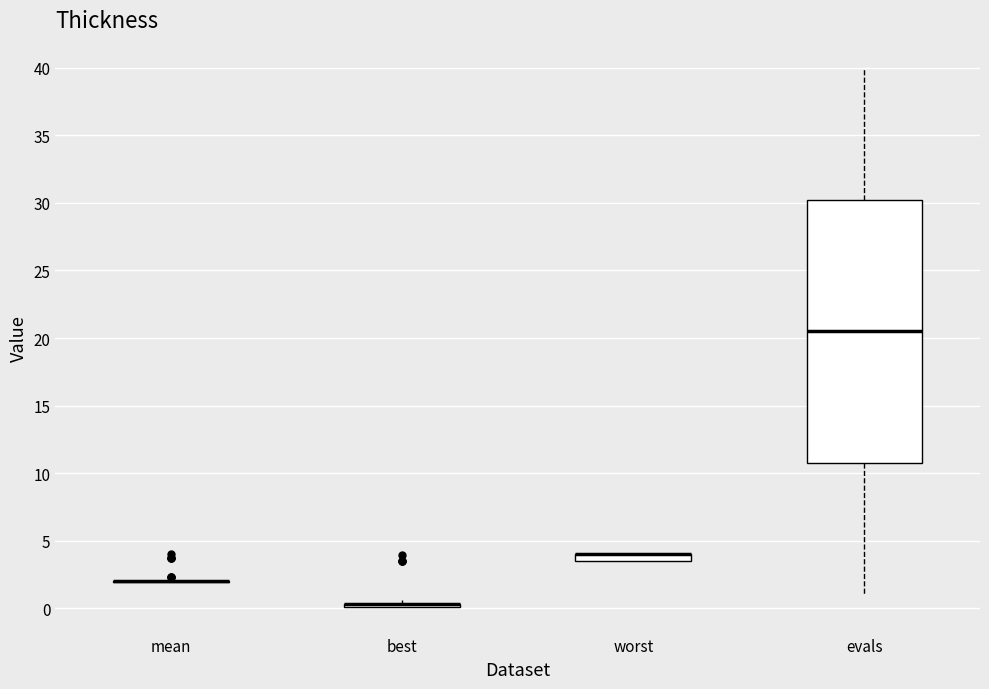

Which box is the tallest, from its lower edge to its upper edge?

evals